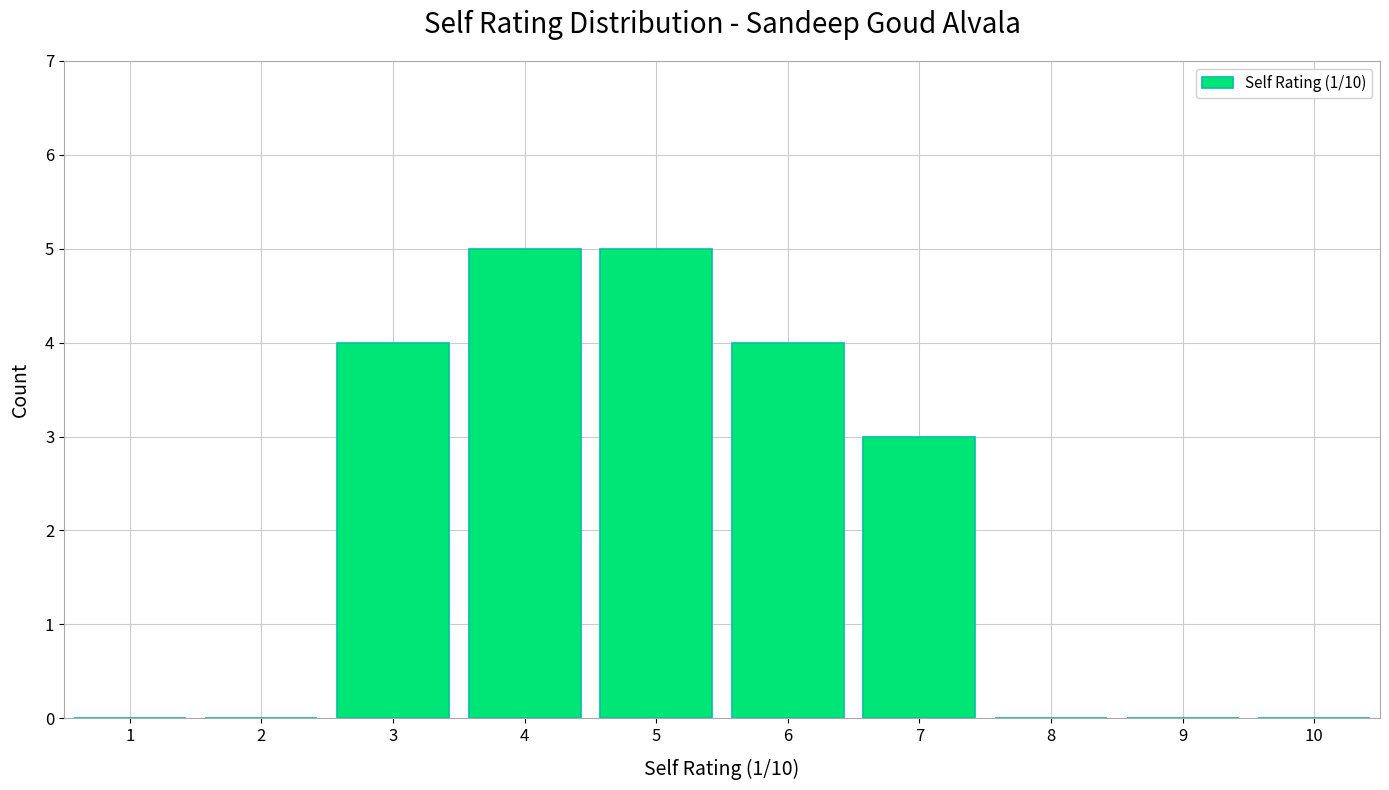

How tall is the bar that spans 5.5 to 6.5 on the x-axis? The values are not printed on the chart, so give them approximately, as read against the axis.

4